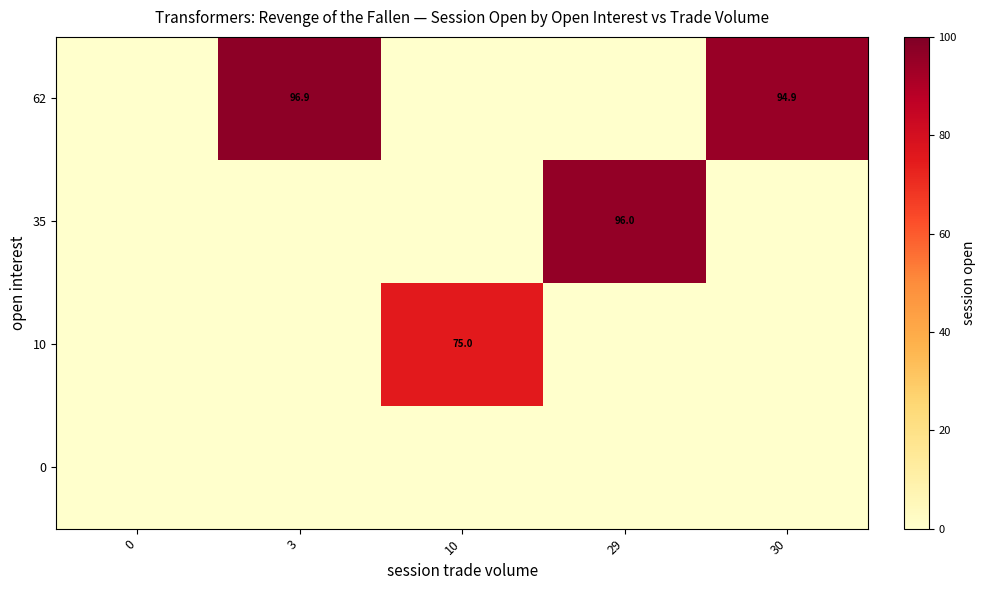

True or false: 35 has a value of 96.0 at 29.

True